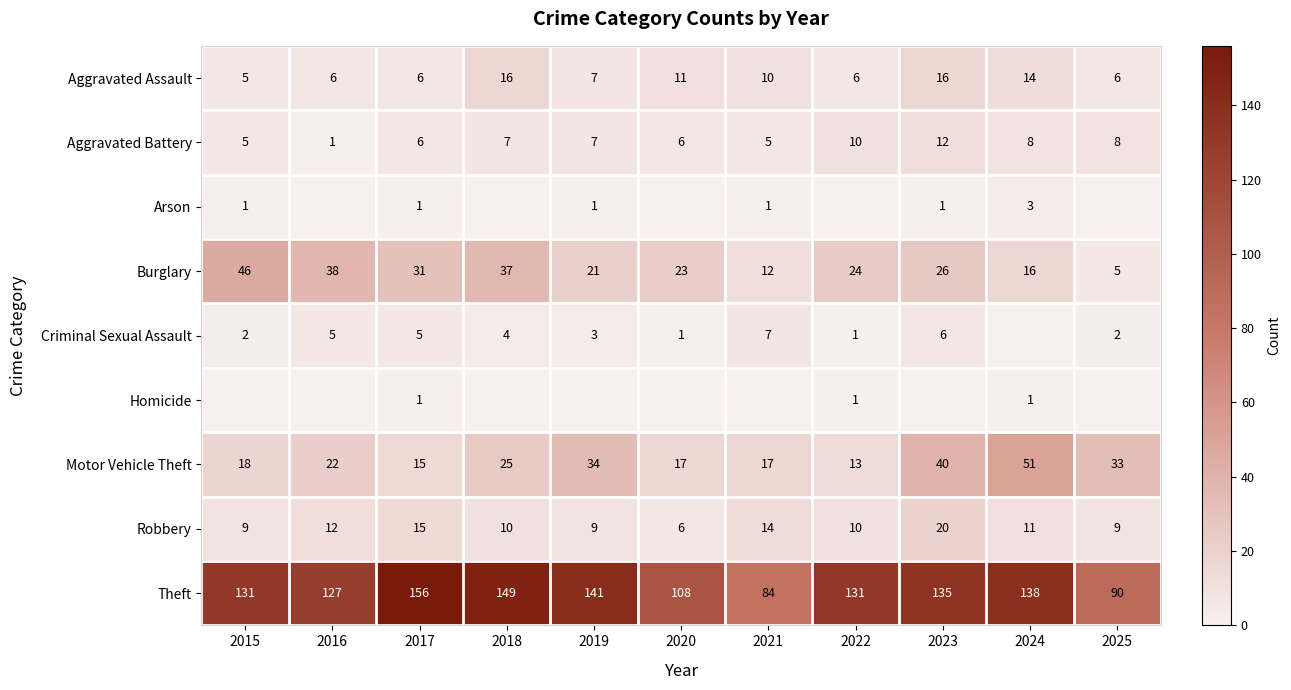

At how many categories does at least one series exceed 15?

11